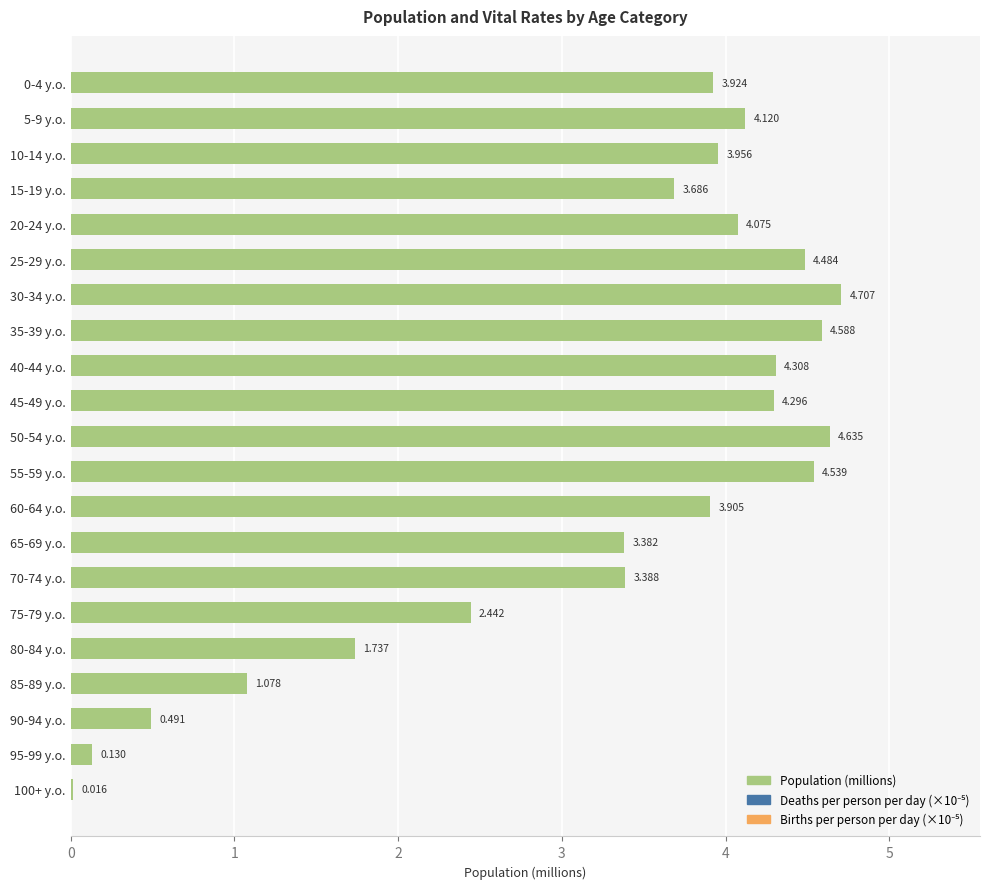

How many values exceed 3?

15